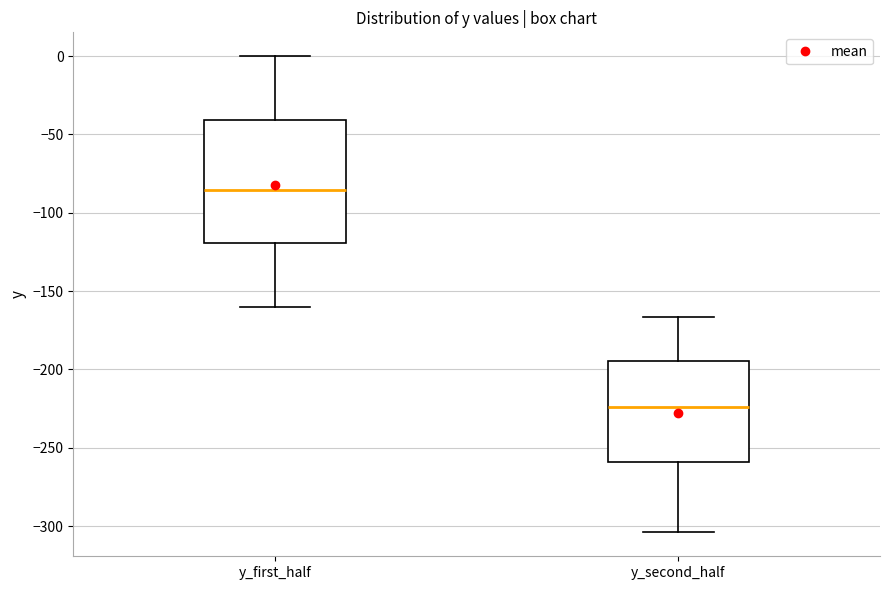

Reading left to right, read every box against the y-axis: the position of its median line, the range the box covers, and the ends of its whiskers. The values are not printed on the chart, so give them approximately, as read against the axis.

y_first_half: median -85, box -120 to -40, whiskers -160 to 0
y_second_half: median -225, box -260 to -195, whiskers -305 to -165